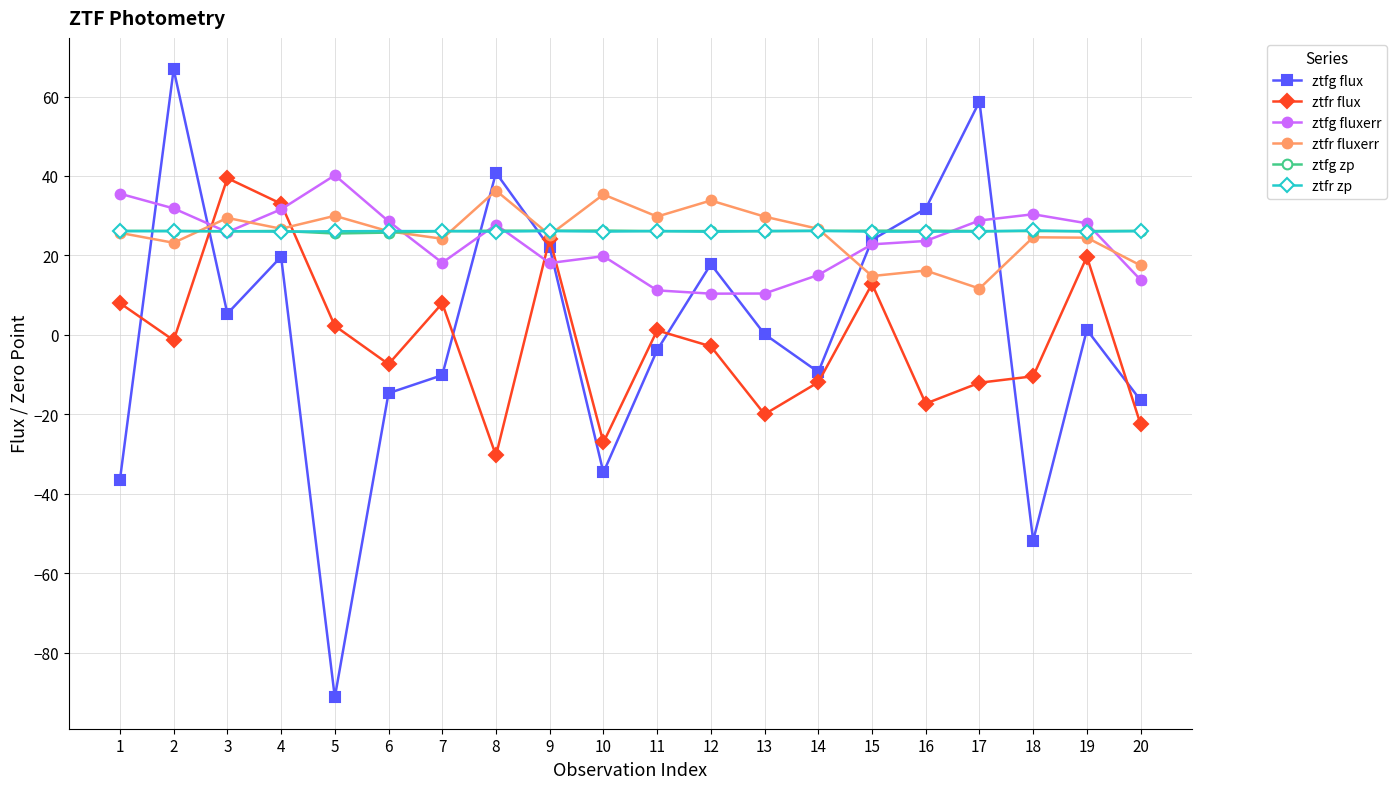

What is the minimum value for ztfg fluxerr?

10.4